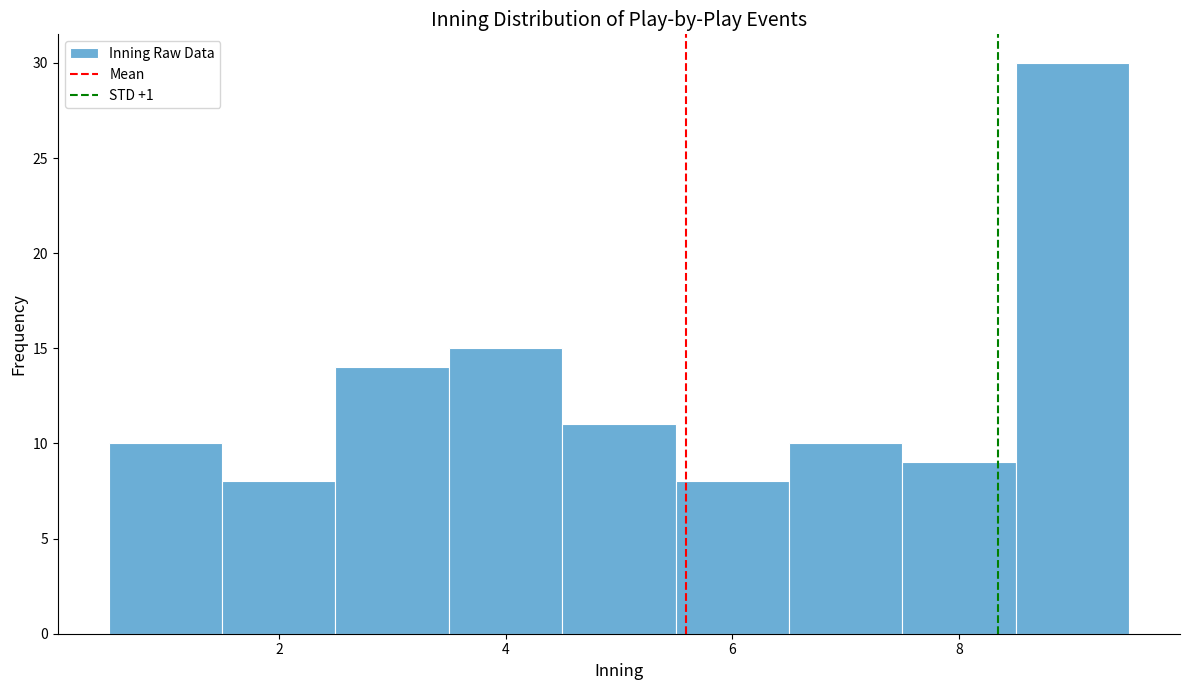

Reading left to right, list every bar in this chart as the range it spans on the x-axis followed by its height. Neither the bar edges nor the heights are printed on the chart, so give them approximately, as read against the axes.

0.5 to 1.5: 10
1.5 to 2.5: 8
2.5 to 3.5: 14
3.5 to 4.5: 15
4.5 to 5.5: 11
5.5 to 6.5: 8
6.5 to 7.5: 10
7.5 to 8.5: 9
8.5 to 9.5: 30